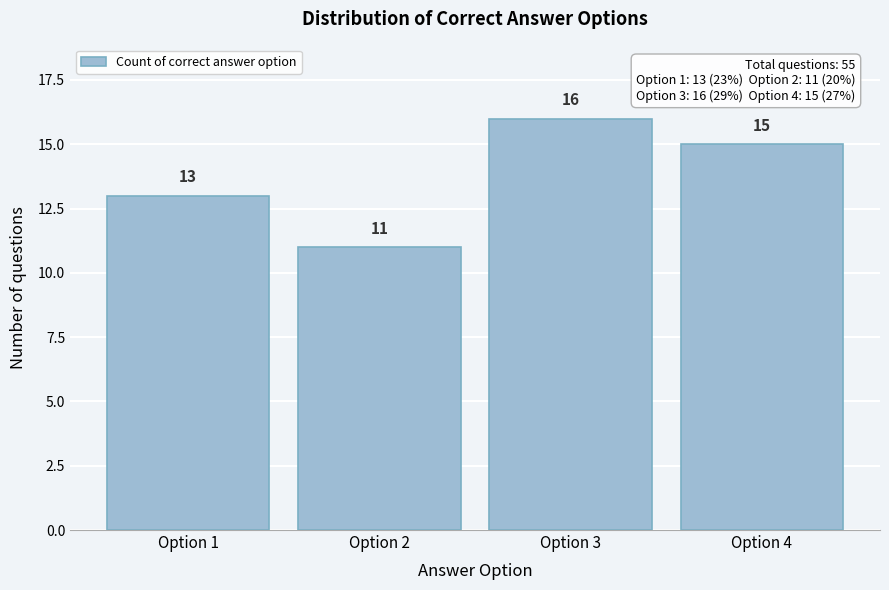

Reading left to right, transcribe all the data shown in this chart.

Option 1=13	Option 2=11	Option 3=16	Option 4=15